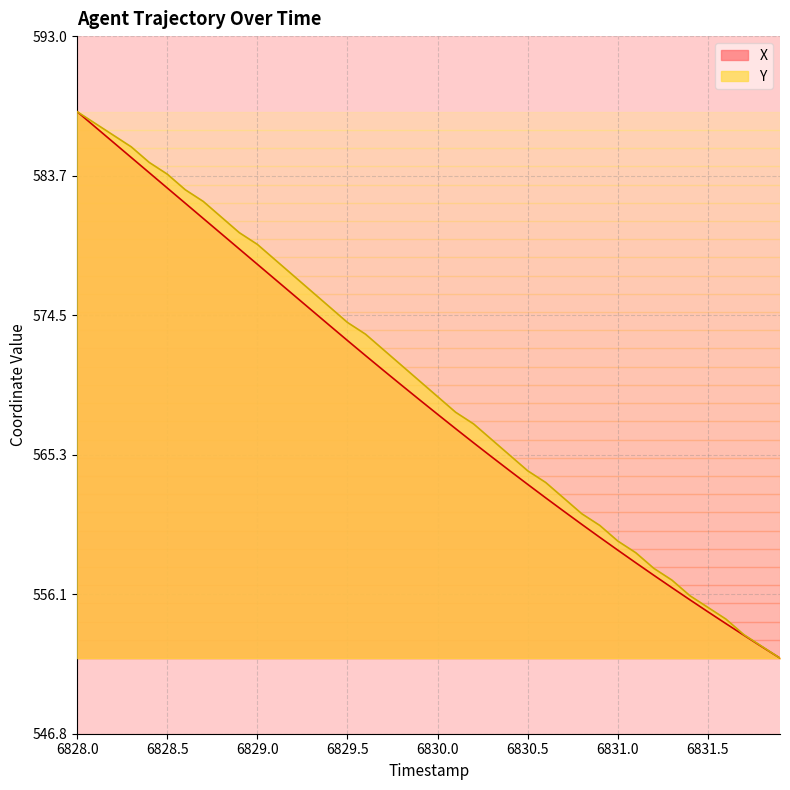

What is the difference between the maximum and minimum values in the X series?

36.2